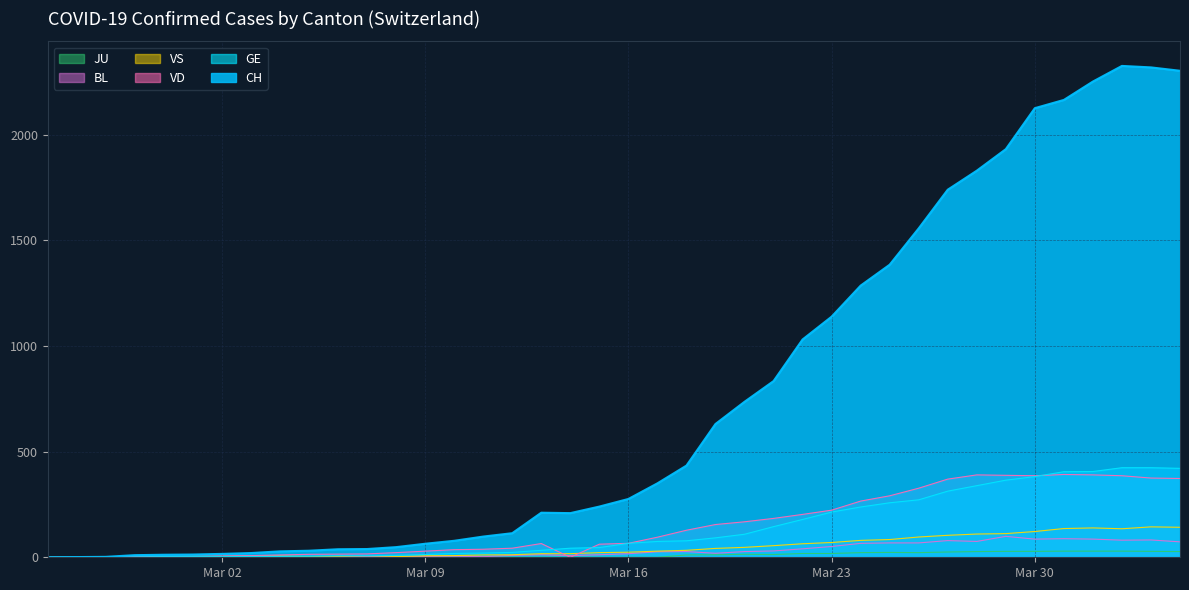

The value of BL at 2020-02-25 is 32. True or false?

False